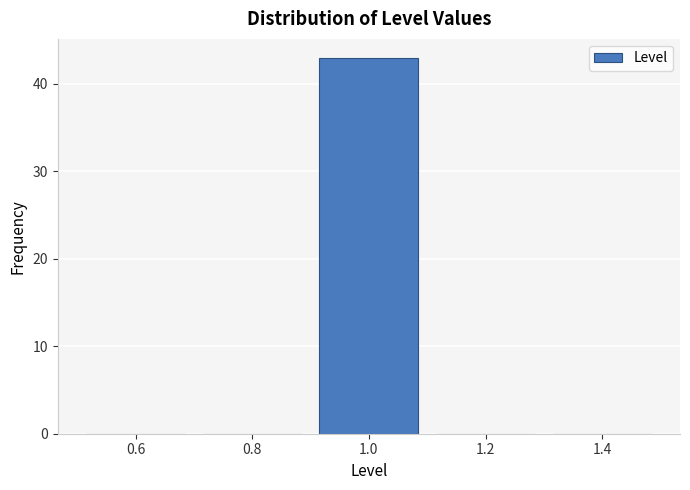

Reading left to right, list every bar in this chart as the range it spans on the x-axis followed by its height. The values are not printed on the chart, so give them approximately, as read against the axis.

0.5 to 0.7: 0
0.7 to 0.9: 0
0.9 to 1.1: 43
1.1 to 1.3: 0
1.3 to 1.5: 0